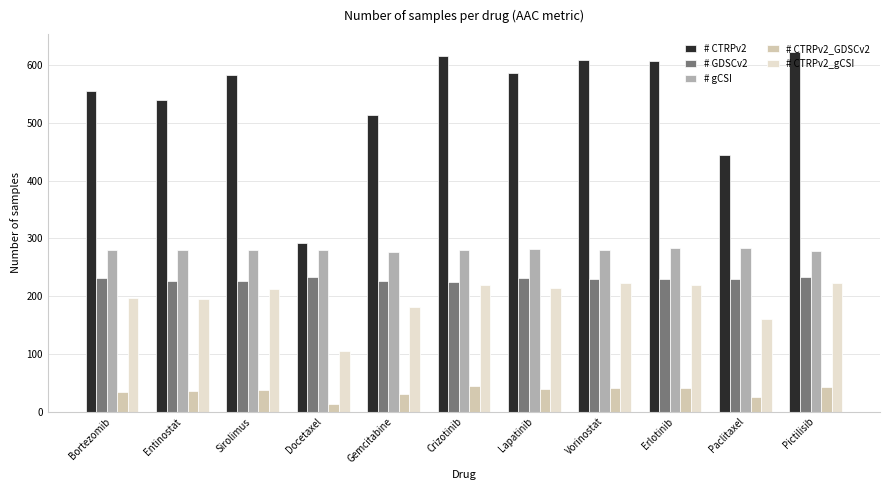

What is the value of the # CTRPv2_gCSI bar at the 4th from the left?

105